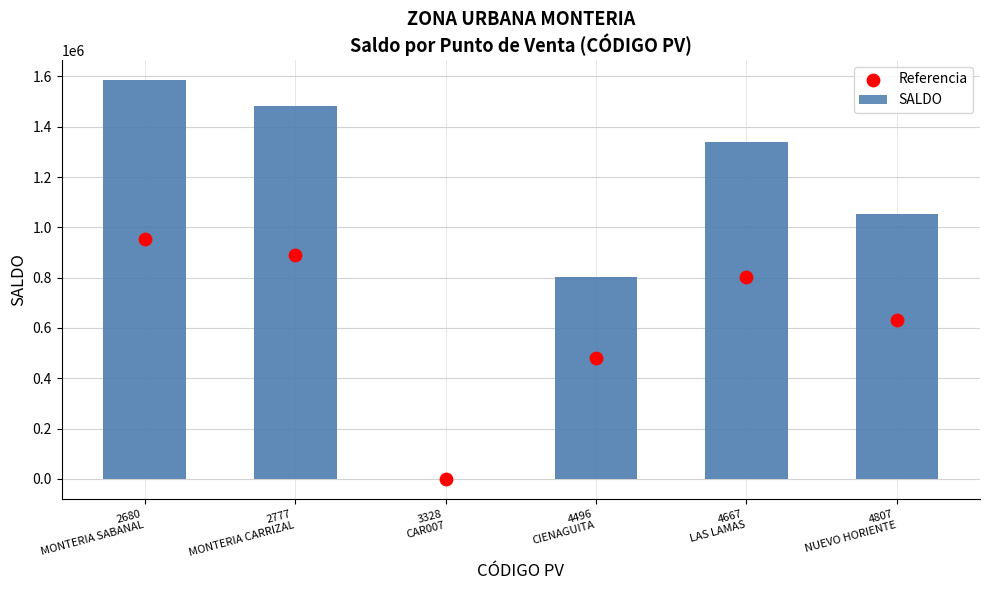

Which series reaches the minimum Y coordinate?

SALDO